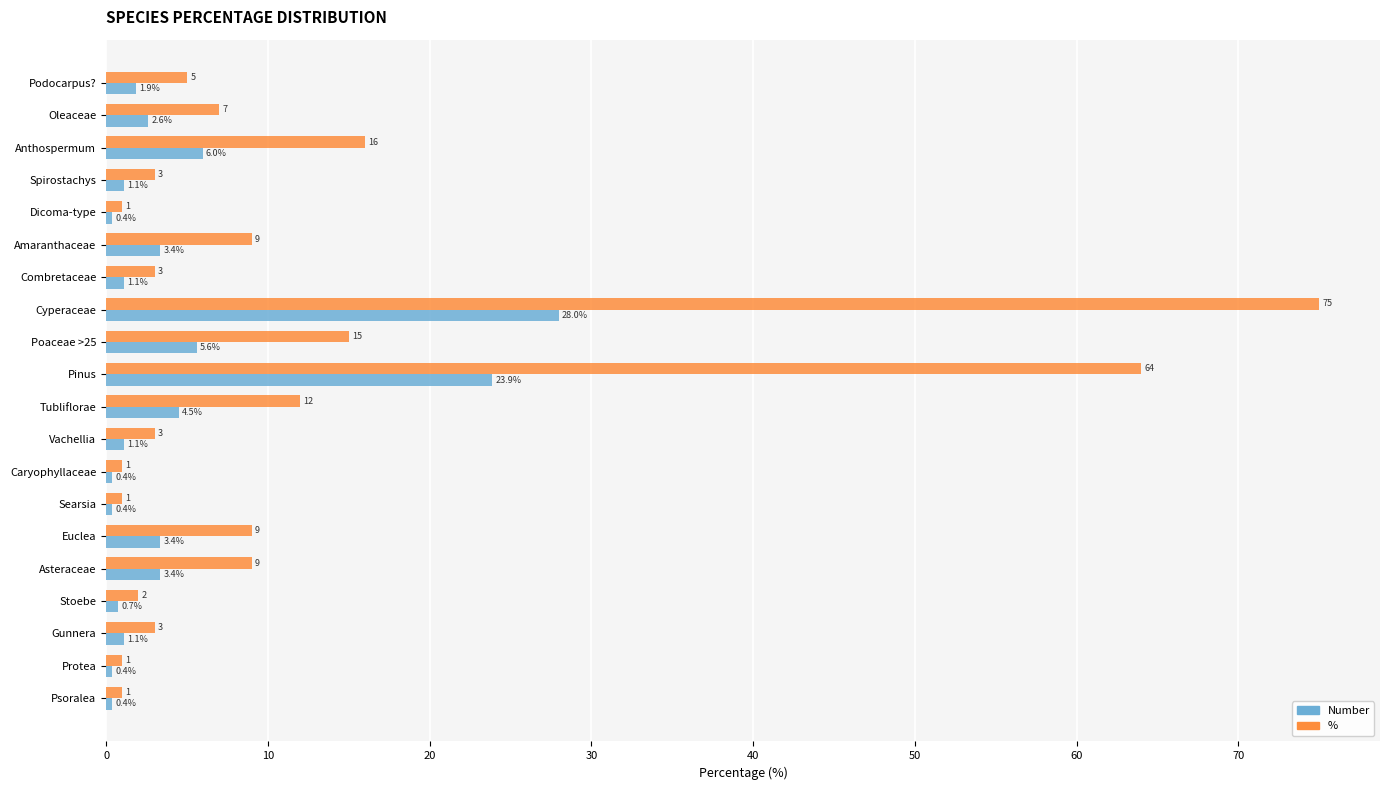

Which series has the largest range (max minus min)?

%